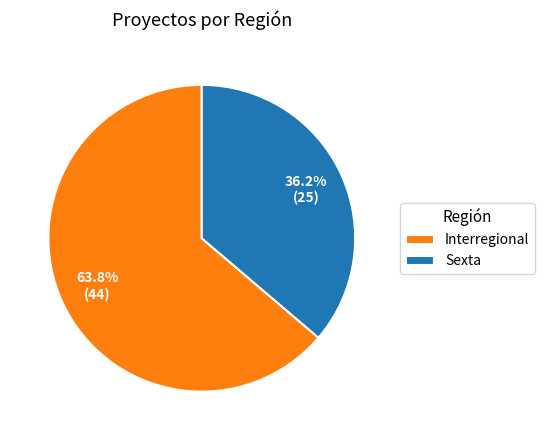

Does any single category account for the majority?

Yes